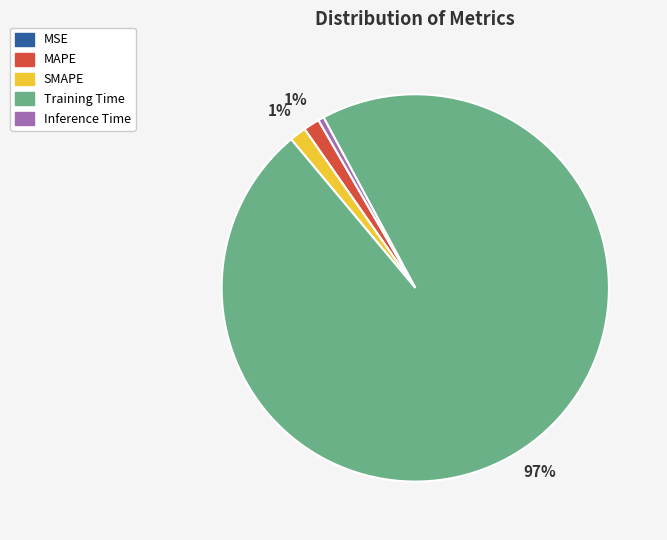

The MAPE slice represents 1% of the pie. True or false?

True